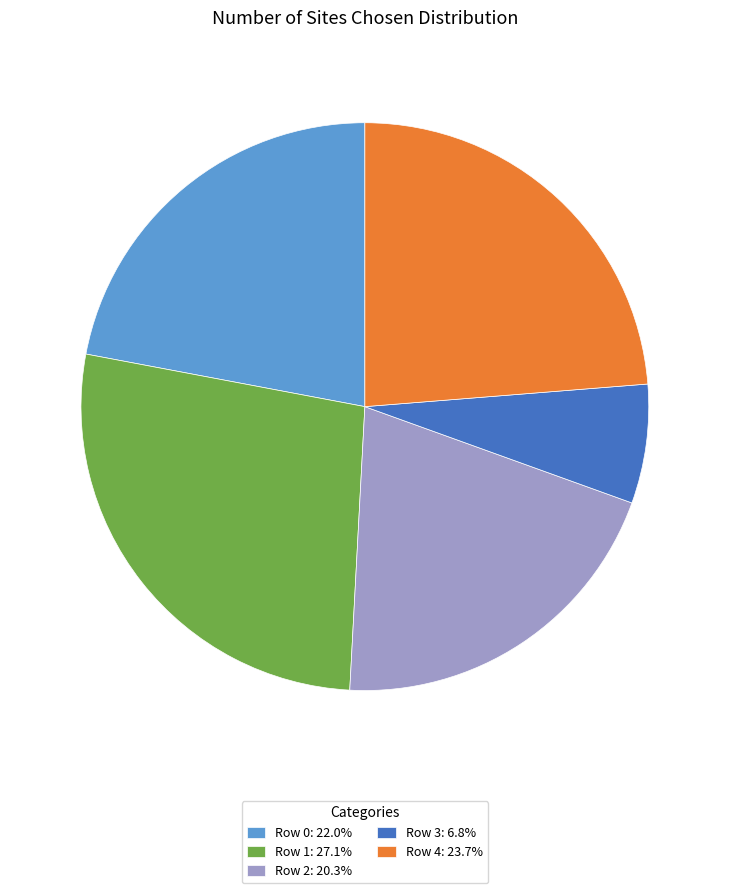

Is Row 2: 20.3% the majority of the pie?

No